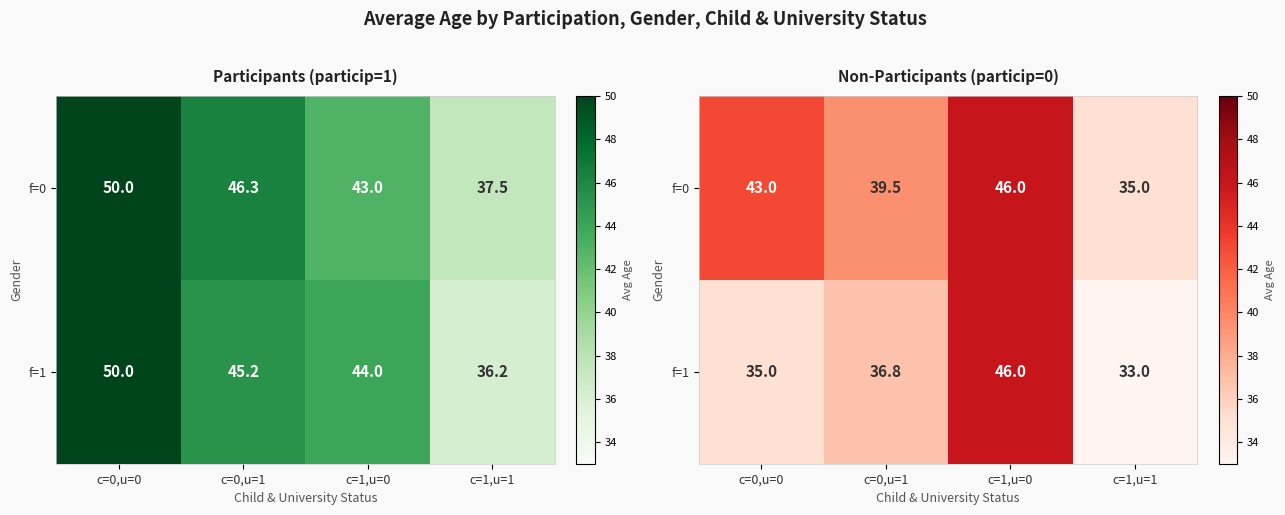

At how many categories does at least one series exceed 39?

3